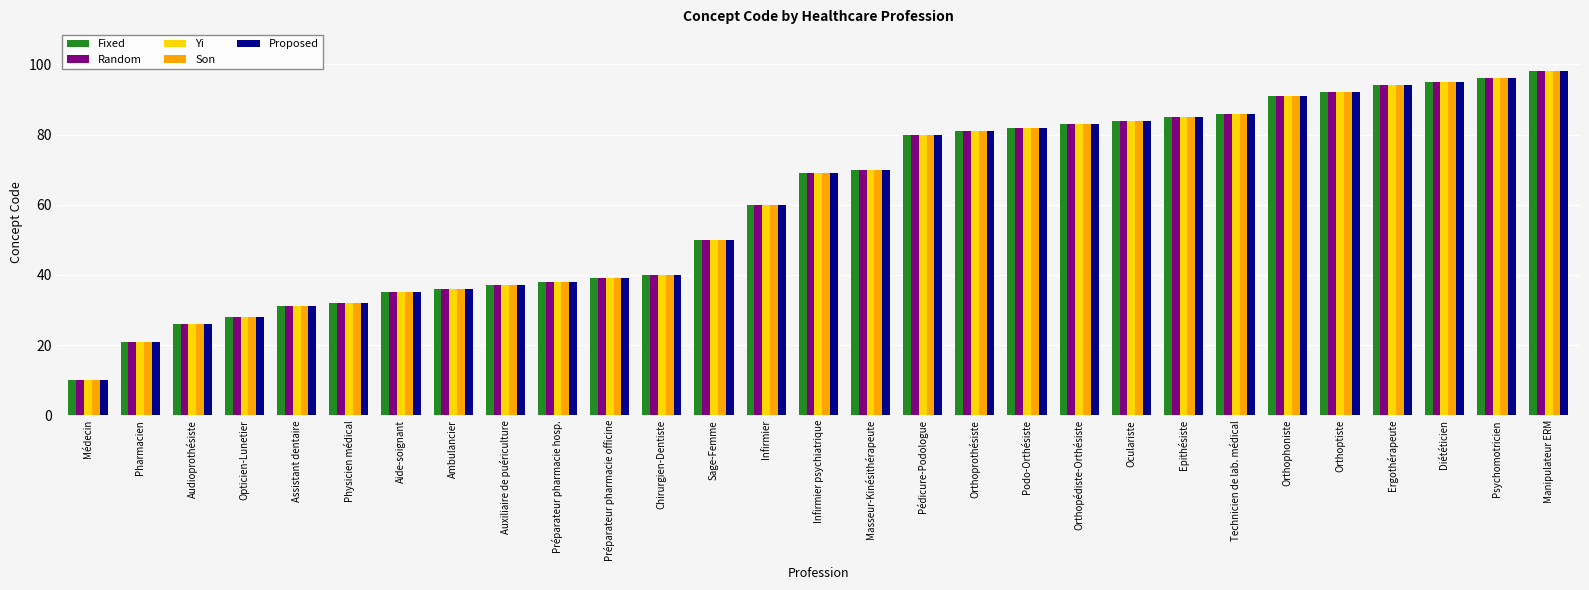

What is the difference between the Yi values at Opticien-Lunetier and Préparateur pharmacie officine?

11